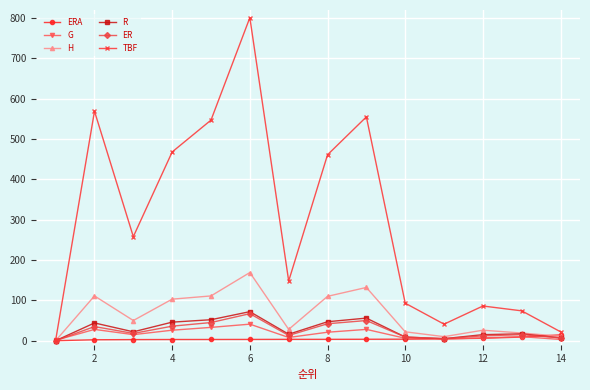

What is the greatest value displayed?

801.0